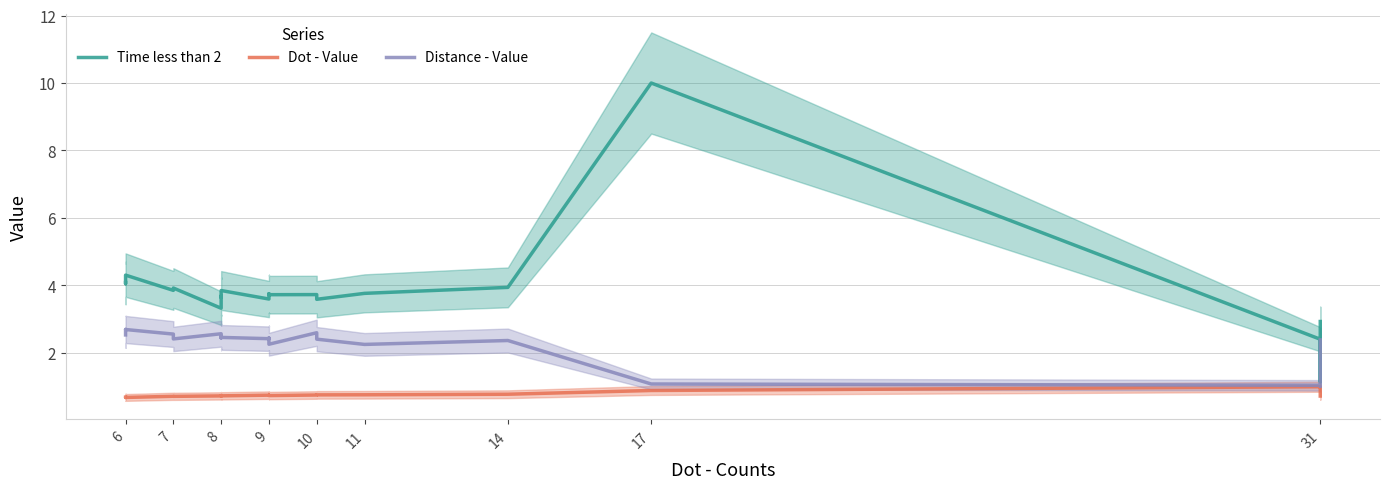

How many data points in Time less than 2 are less than 3?

3